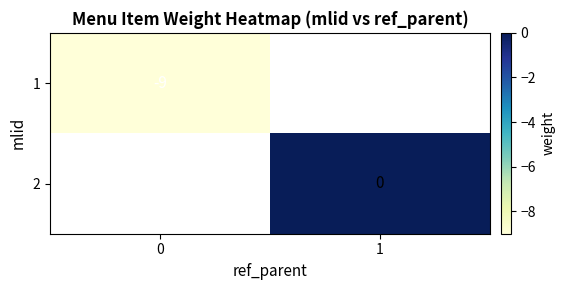

The value of 1 at 0 is -9. True or false?

True